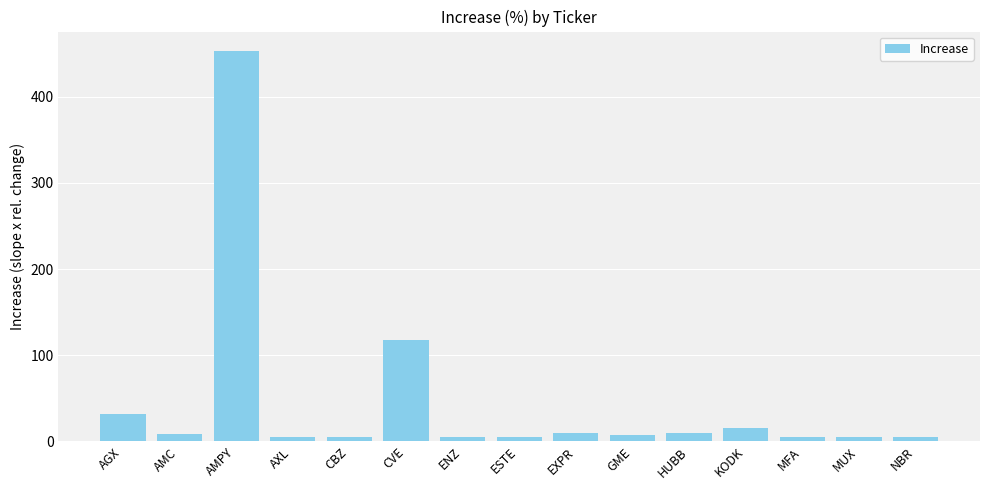

What is the label of the 4th bar from the left?

AXL